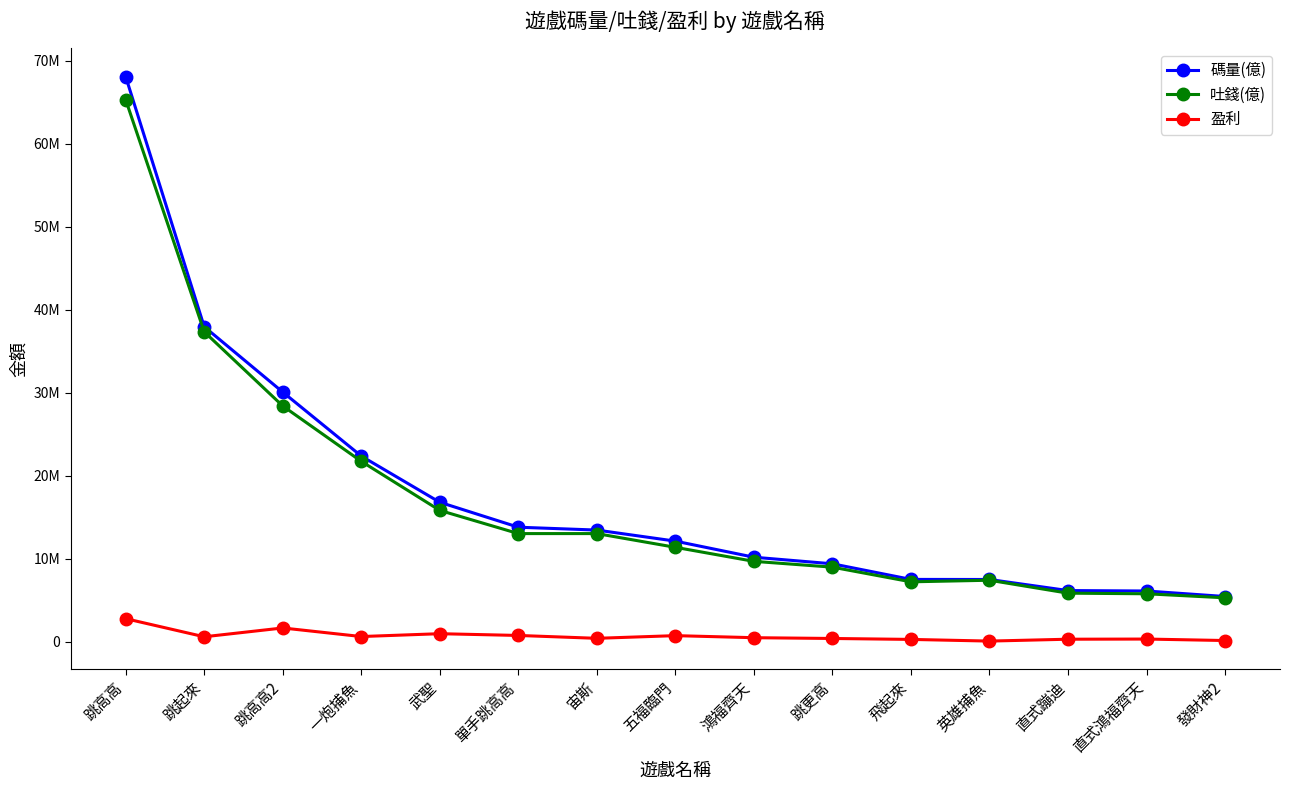

Does the chart display data point markers on the line(s)?

Yes